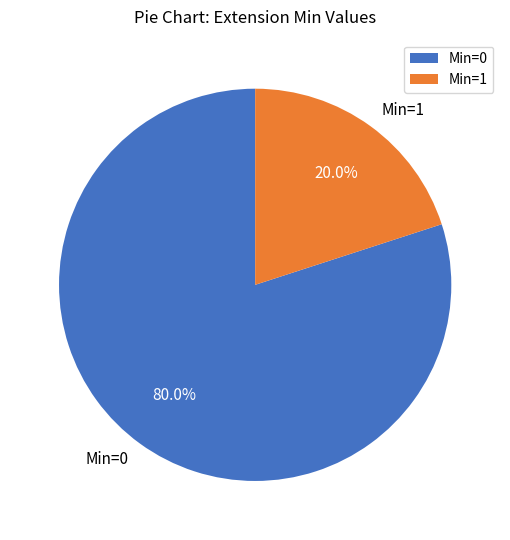

What is the smallest slice in the pie chart?

Min=1